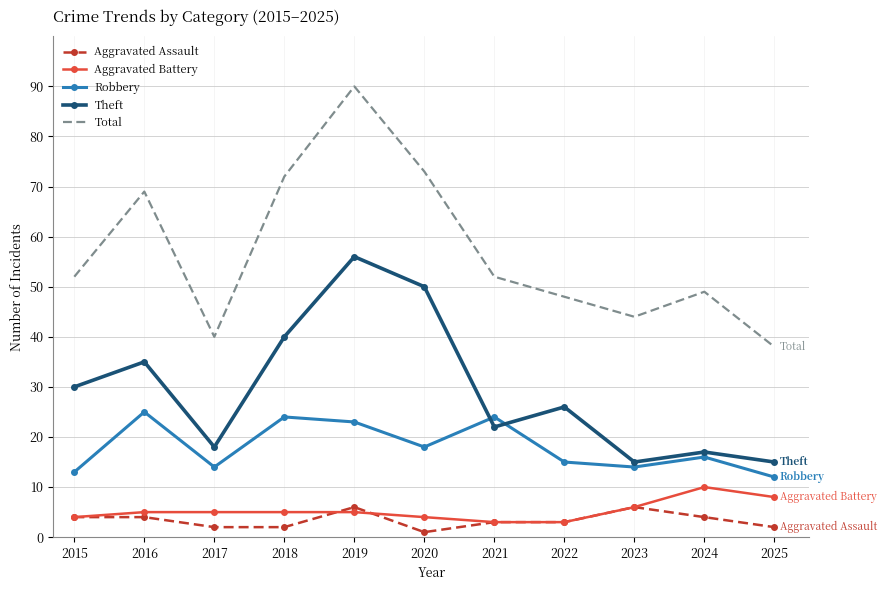

At which category is the sum across all series the highest?

2019